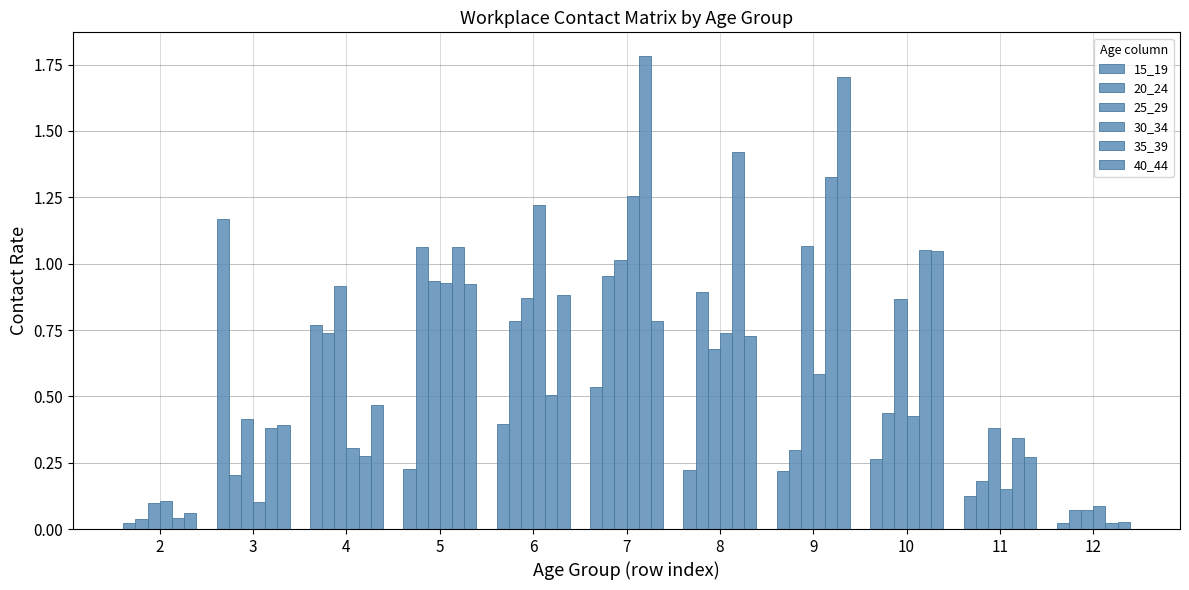

How many distinct data groups are displayed?

6